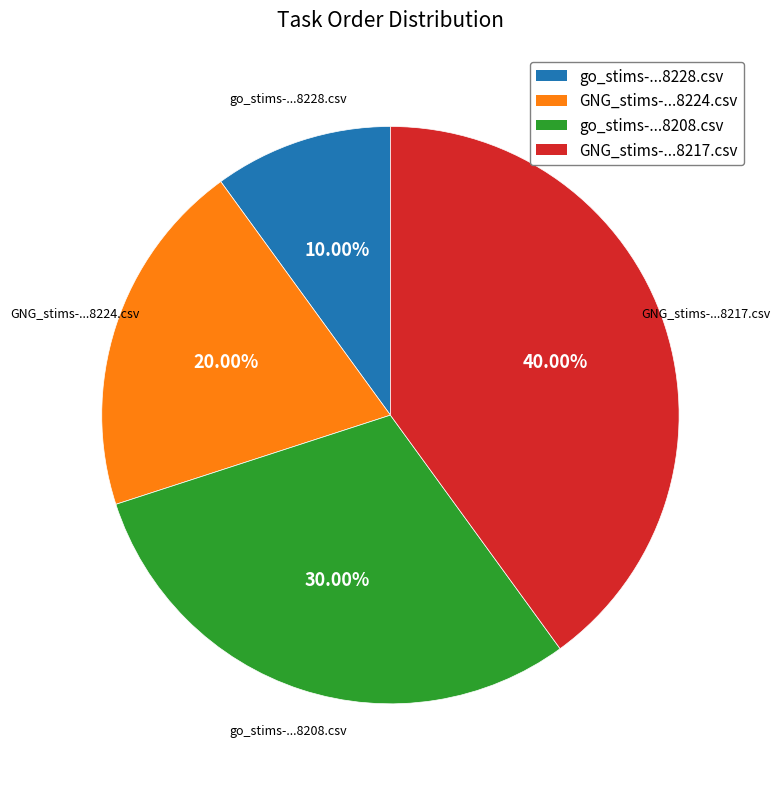

Do go_stims-...8208.csv and go_stims-...8228.csv together represent more than half of the pie?

No